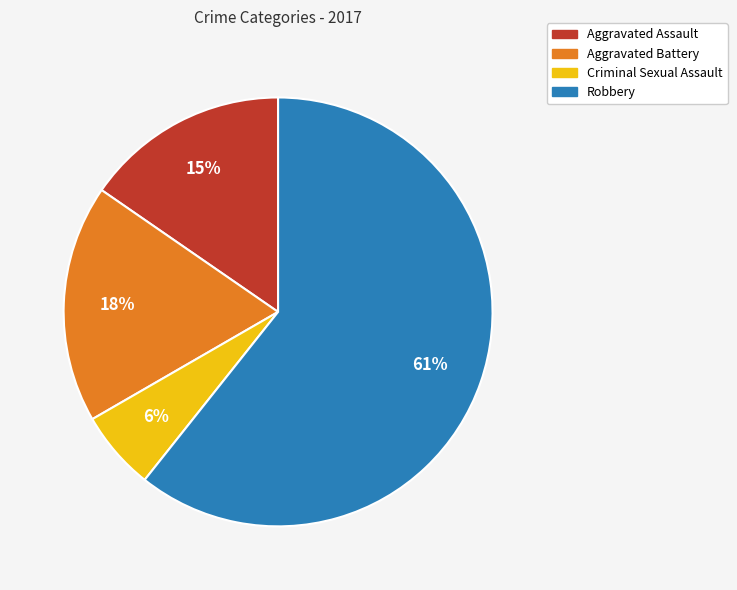

What is the ratio of the value at Aggravated Battery to the value at Robbery?

0.3